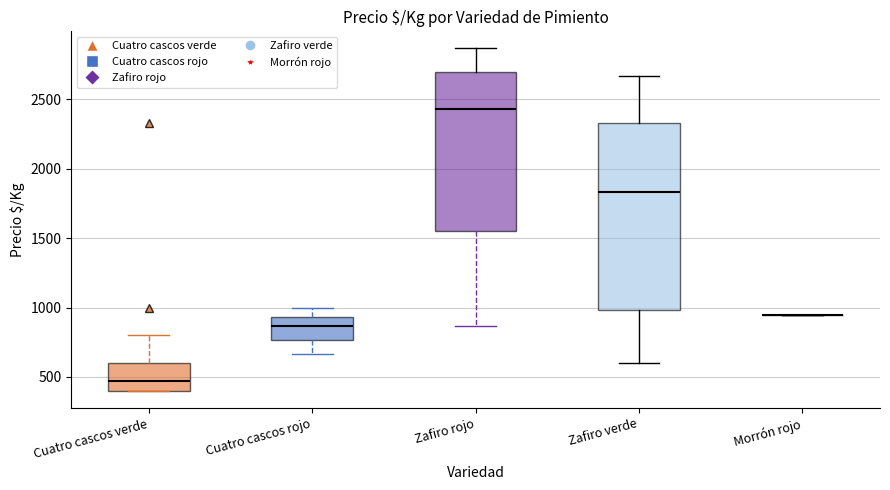

Reading left to right, transcribe this box plot: for each box, give where its median line is, the range the box spans, and where its two whiskers end, as read against the y-axis. The values are not printed on the chart, so give them approximately, as read against the axis.

Cuatro cascos verde: median 450, box 400 to 600, whiskers 400 to 800
Cuatro cascos rojo: median 850, box 750 to 950, whiskers 650 to 1000
Zafiro rojo: median 2450, box 1550 to 2700, whiskers 850 to 2850
Zafiro verde: median 1850, box 1000 to 2350, whiskers 600 to 2650
Morrón rojo: box collapsed to a line at 950, whiskers 950 to 950